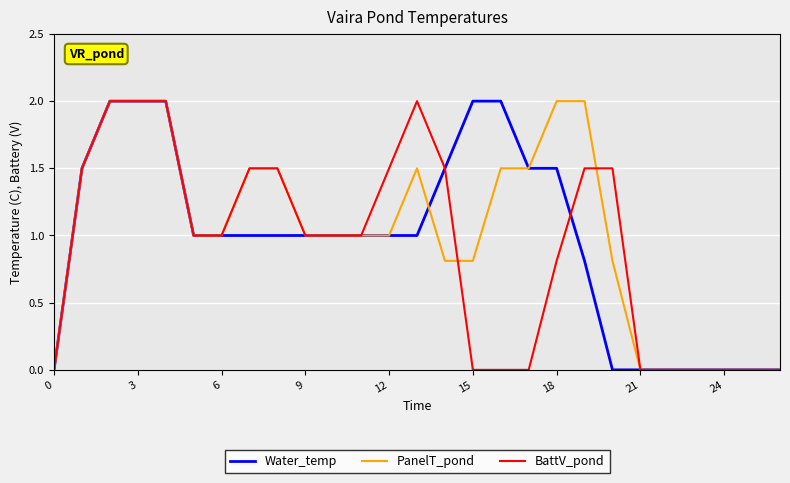

Is this an area chart (filled region under the line)?

No